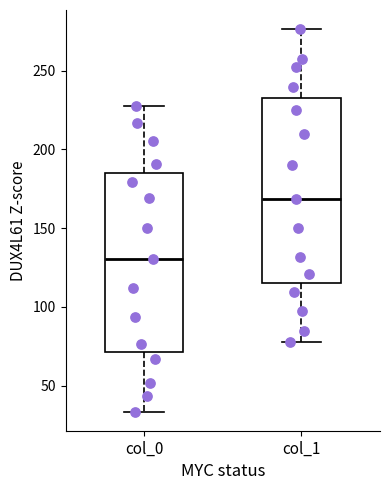

Reading left to right, transcribe this box plot: for each box, give where its median line is, the range the box spans, and where its two whiskers end, as read against the y-axis. The values are not printed on the chart, so give them approximately, as read against the axis.

col_0: median 130, box 70 to 185, whiskers 35 to 230
col_1: median 170, box 115 to 230, whiskers 80 to 275